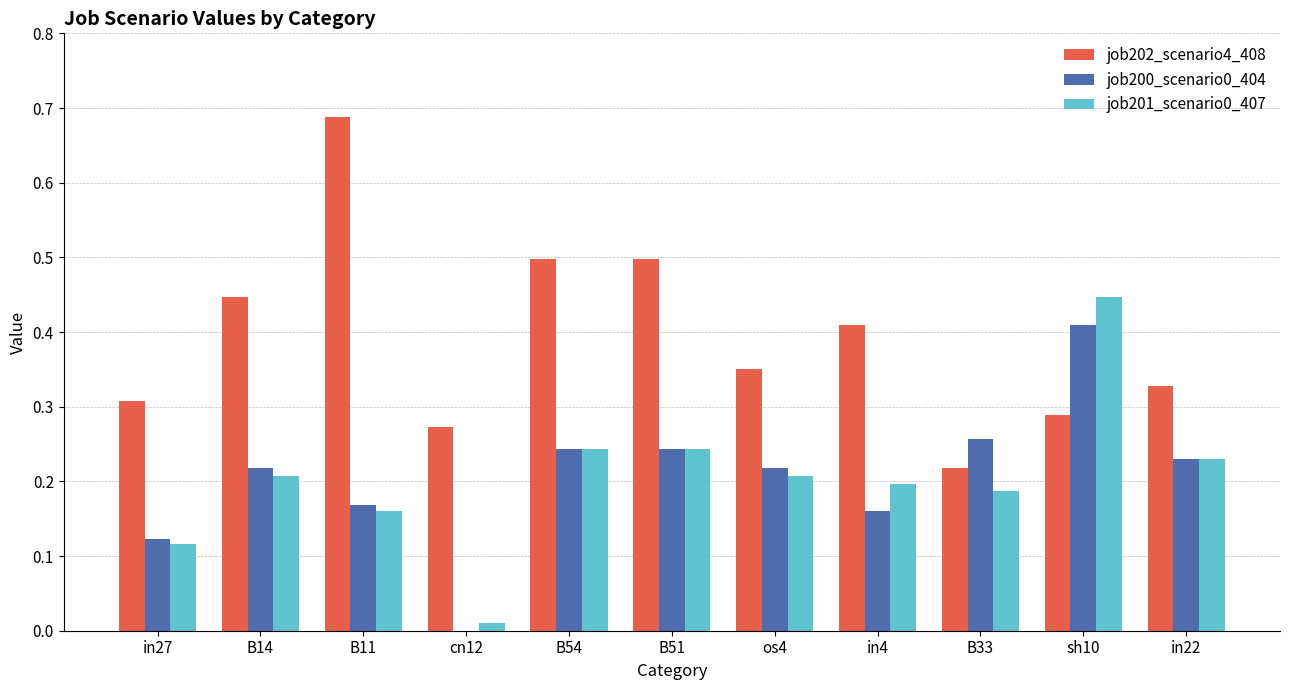

Which series changed the most between in27 and B54?

job202_scenario4_408